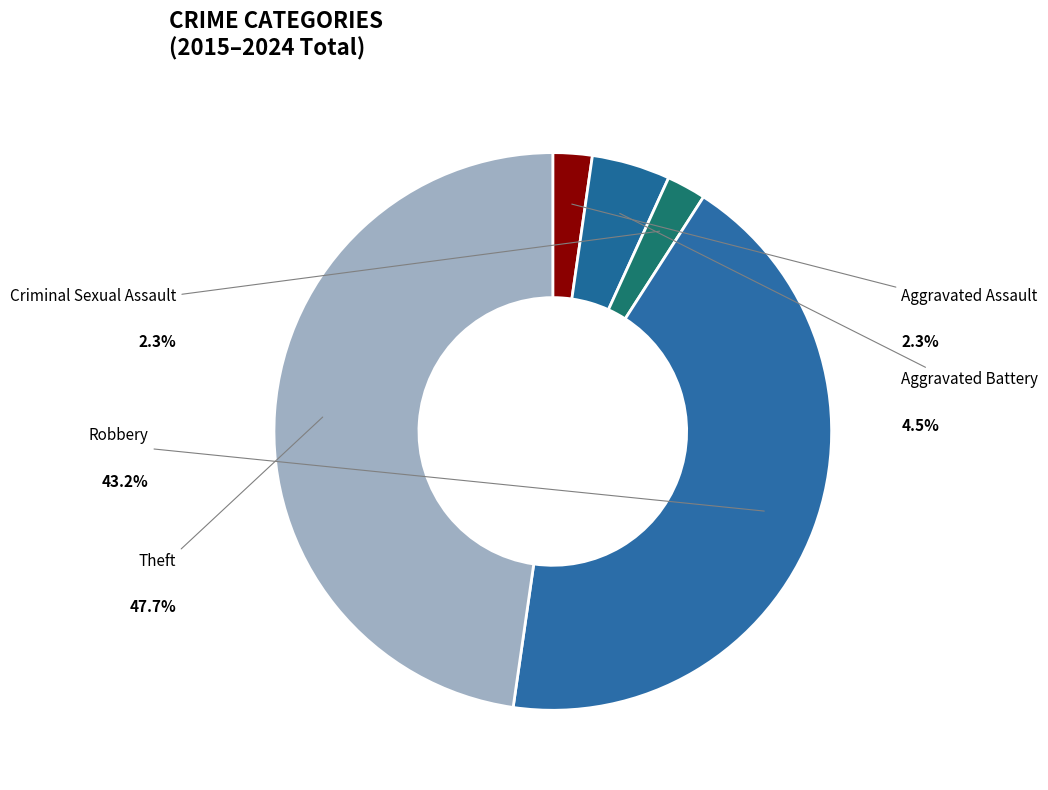

Count the number of slices in the pie.

5